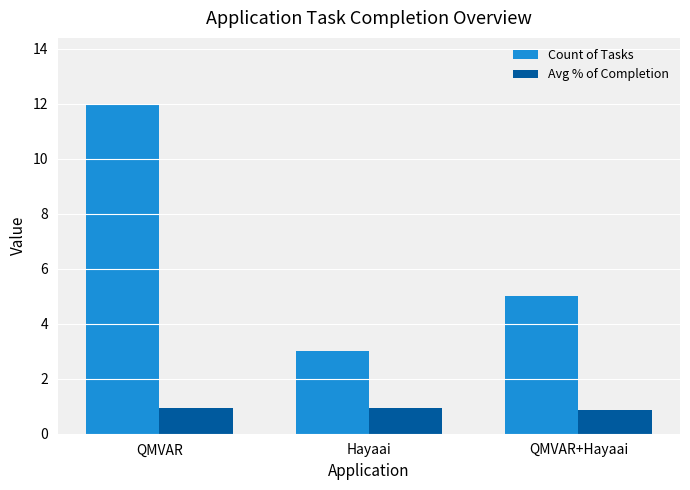

What value does the Count of Tasks series have at QMVAR?

12.0